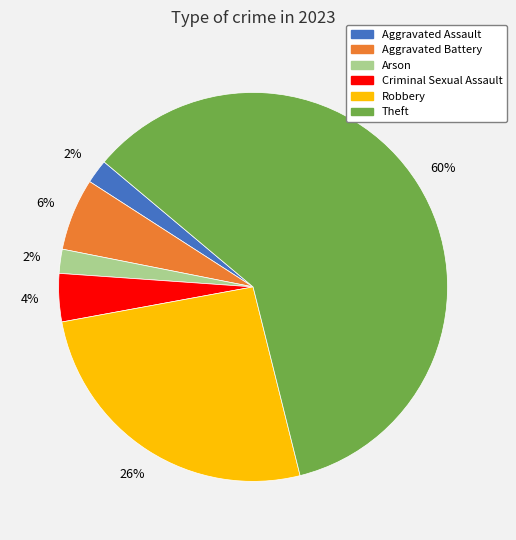

Is there any slice that represents more than half of the pie?

Yes